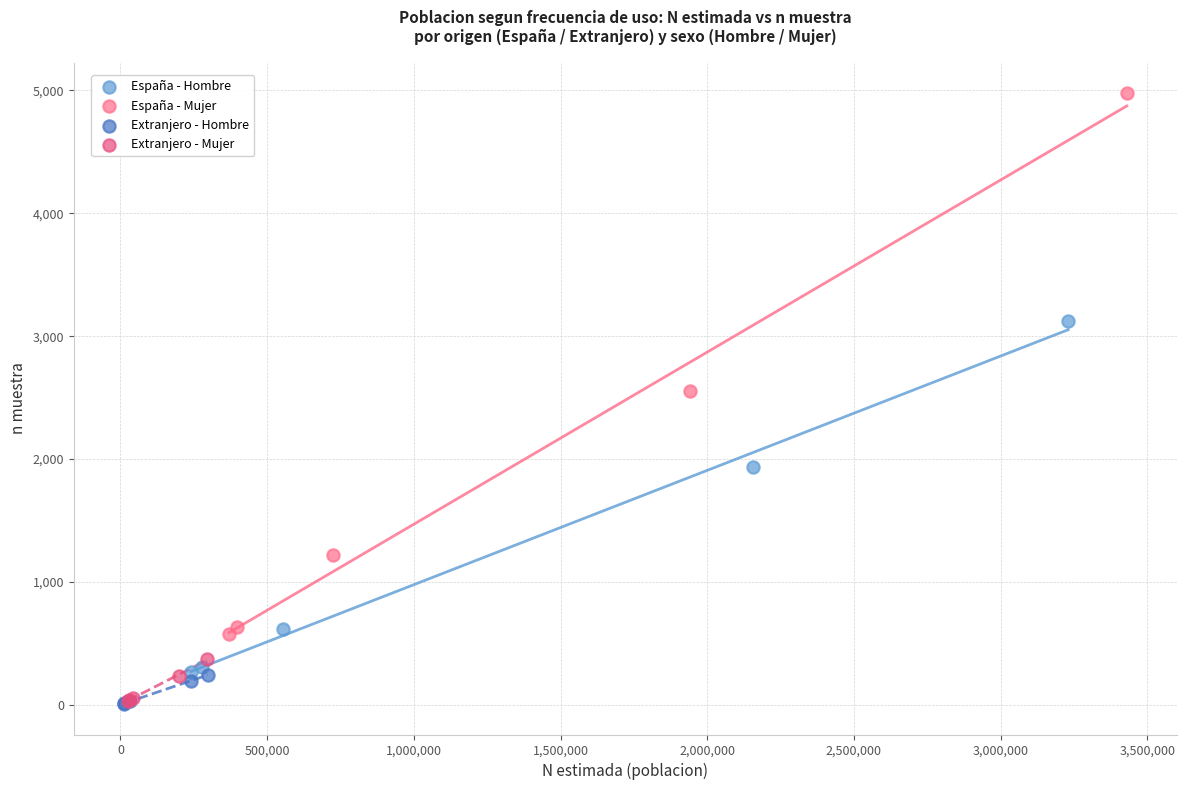

Which series has the largest Y range (max minus min)?

España - Mujer